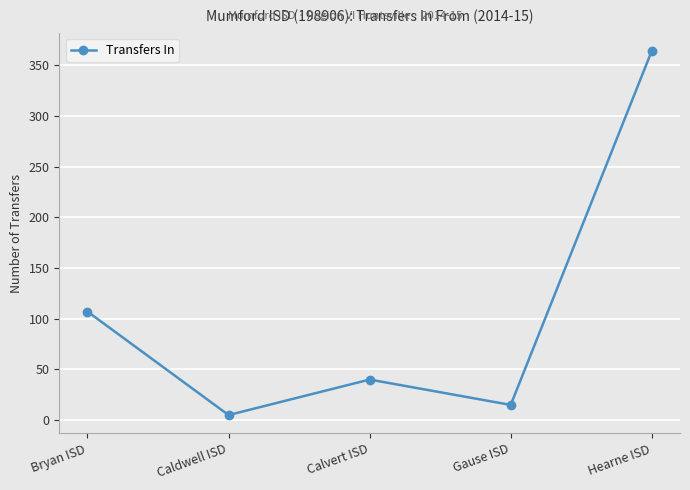

What position from the left is Hearne ISD?

5